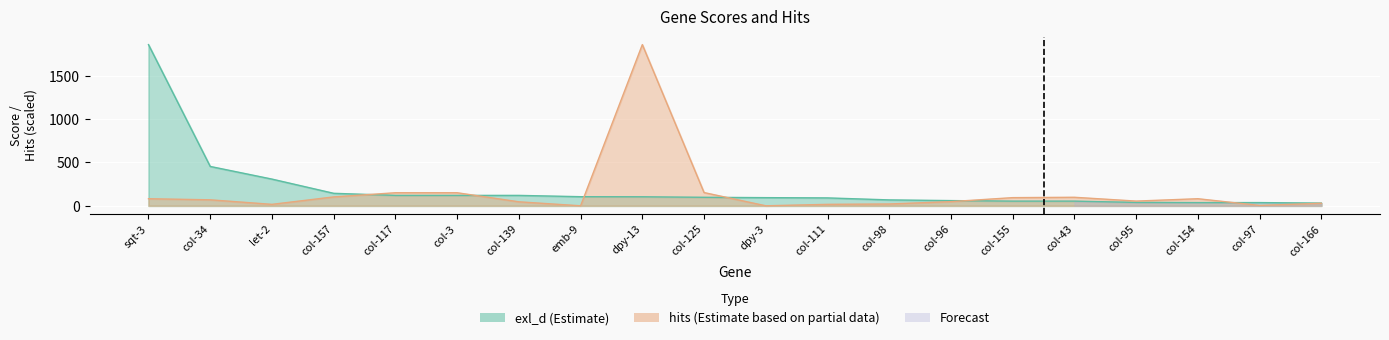

Where is exl_d nearest to the value 945?

col-34